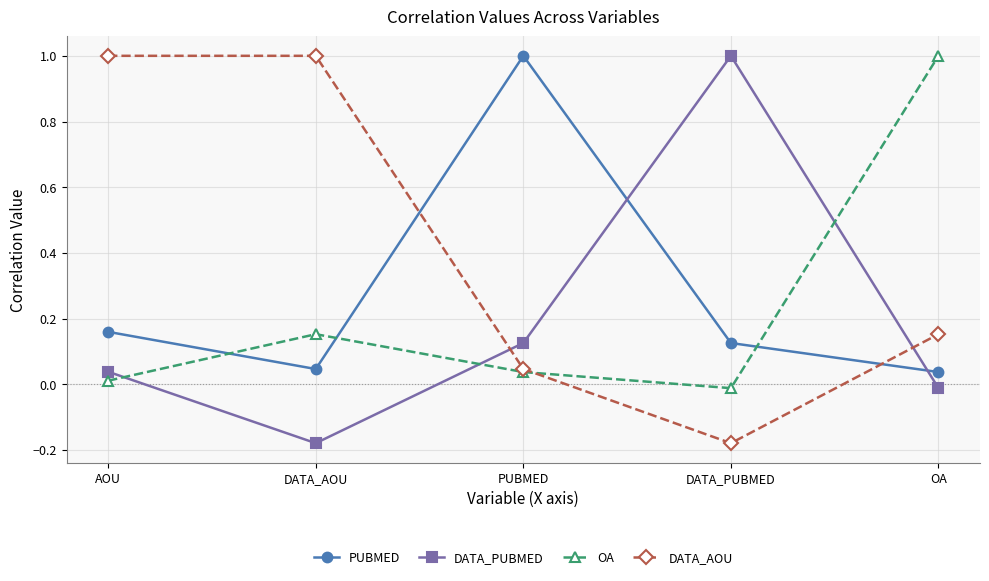

Where is DATA_AOU nearest to the value 0?

PUBMED